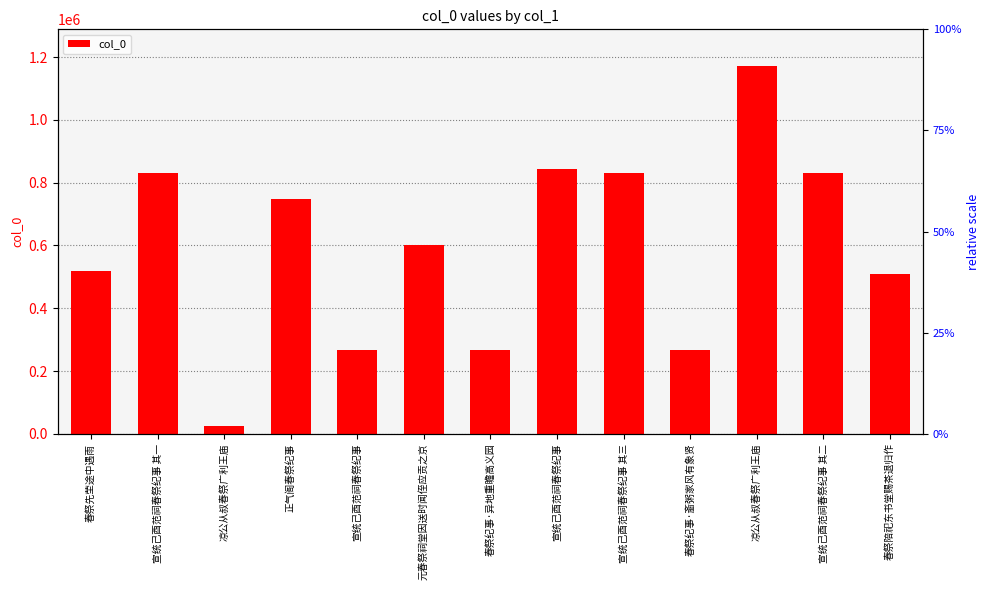

Between 宣统己酉范祠春祭纪事 and 宣统己酉范祠春祭纪事 其三, which is larger?

宣统己酉范祠春祭纪事 其三